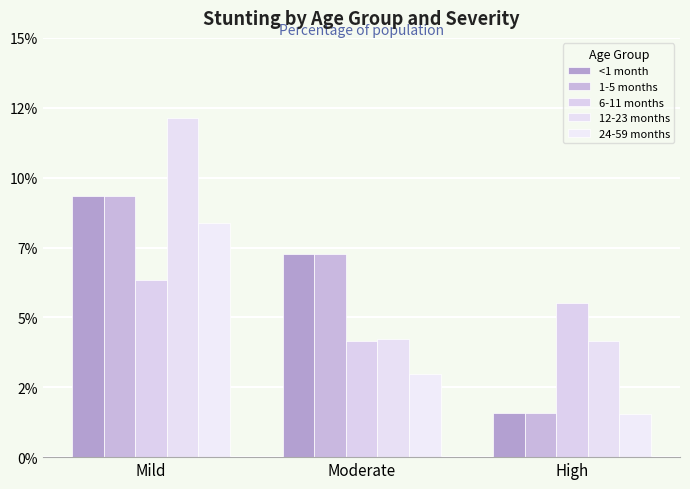

Which series has the widest spread of values?

12-23 months